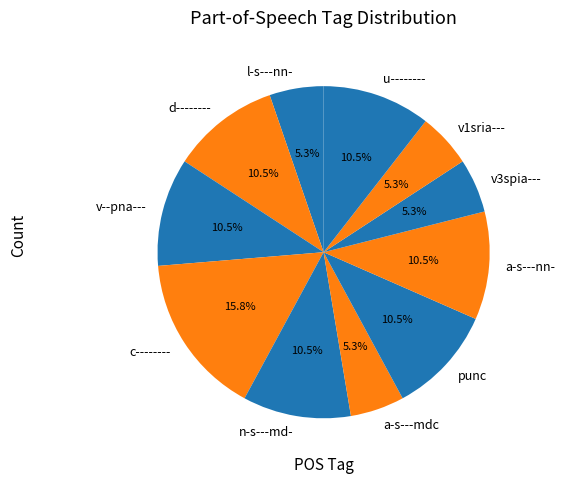

Count the number of slices in the pie.

11